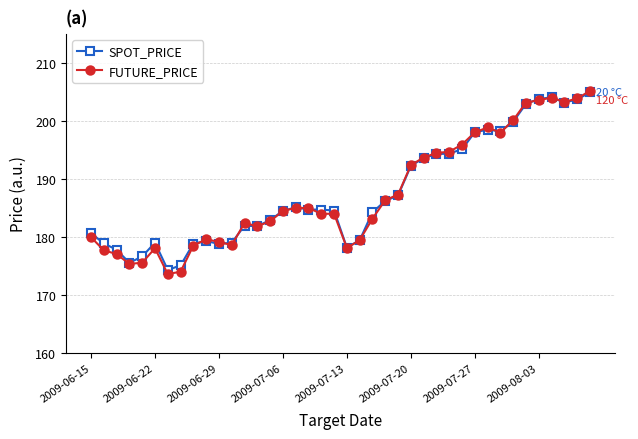

How many distinct data groups are displayed?

2